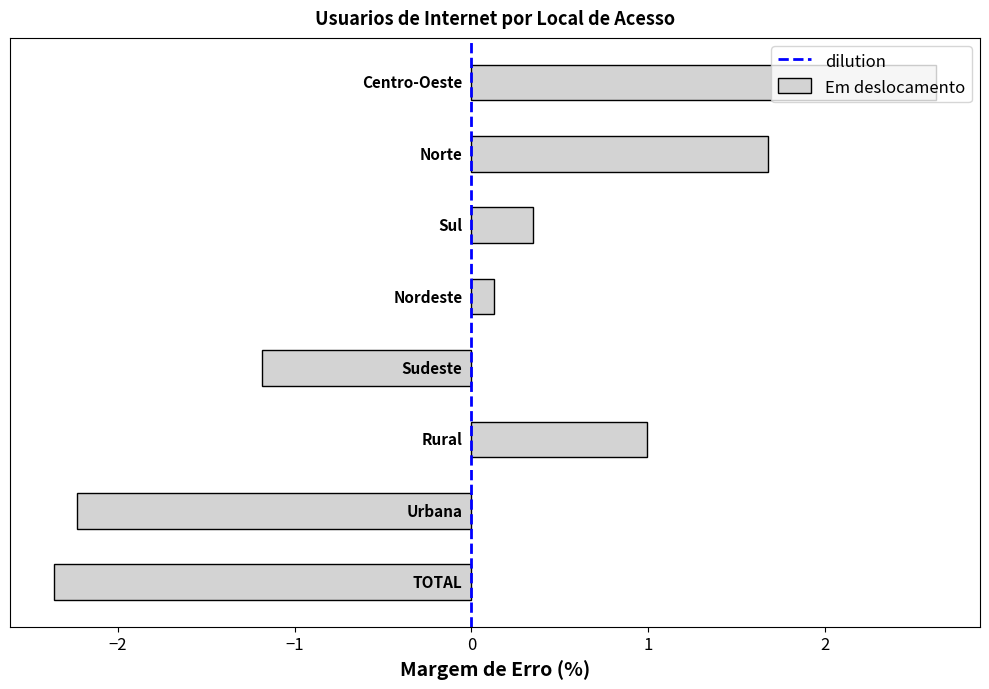

What is the difference between the maximum and second lowest values?

4.9